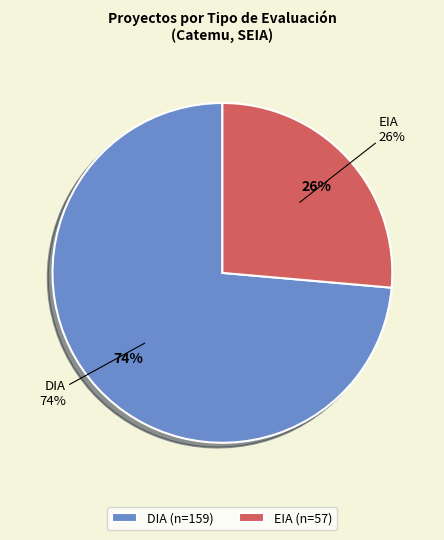

What is the total percentage of DIA and EIA?

100.0%